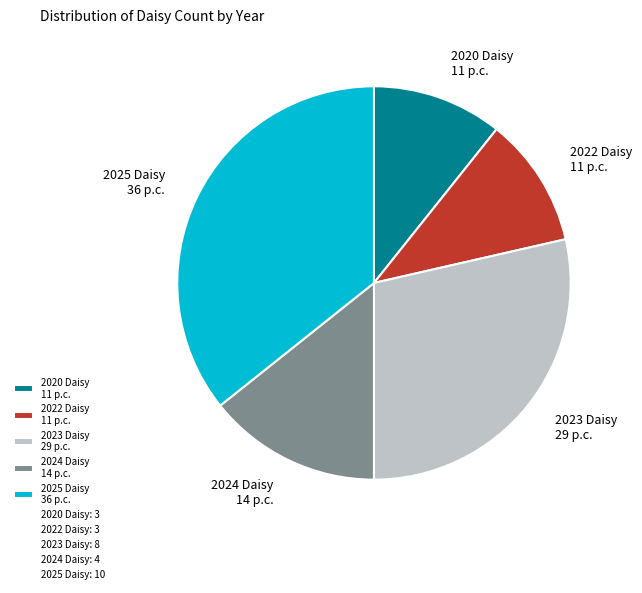

Count the number of slices in the pie.

5